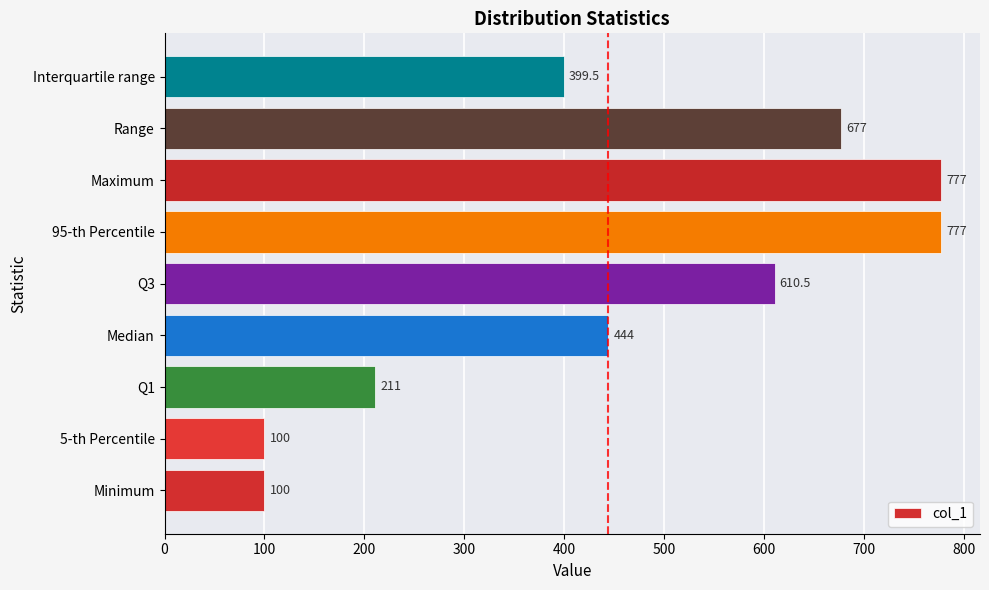

What is the difference between the second highest and second lowest values?

677.0